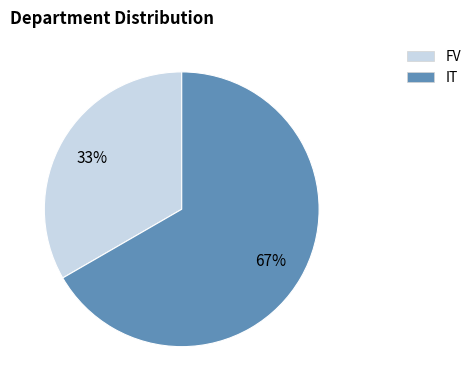

Rank the categories by value from highest to lowest.

IT, FV